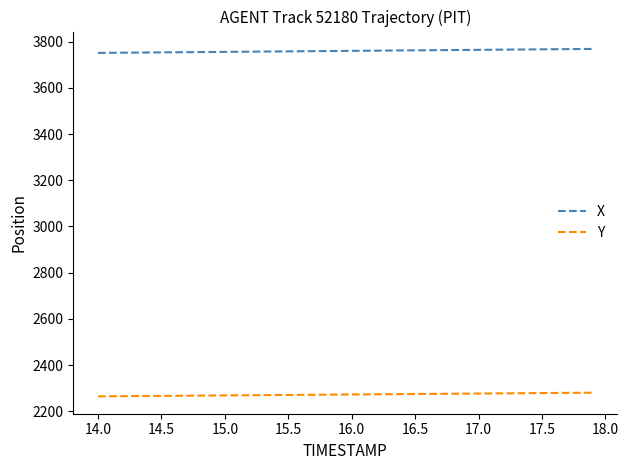

Which series has the largest total across all categories?

X